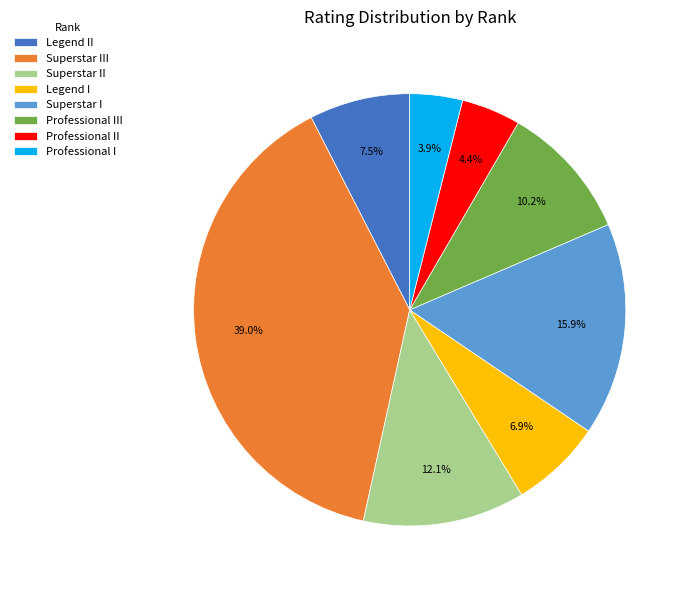

Which slice is the largest?

Superstar III